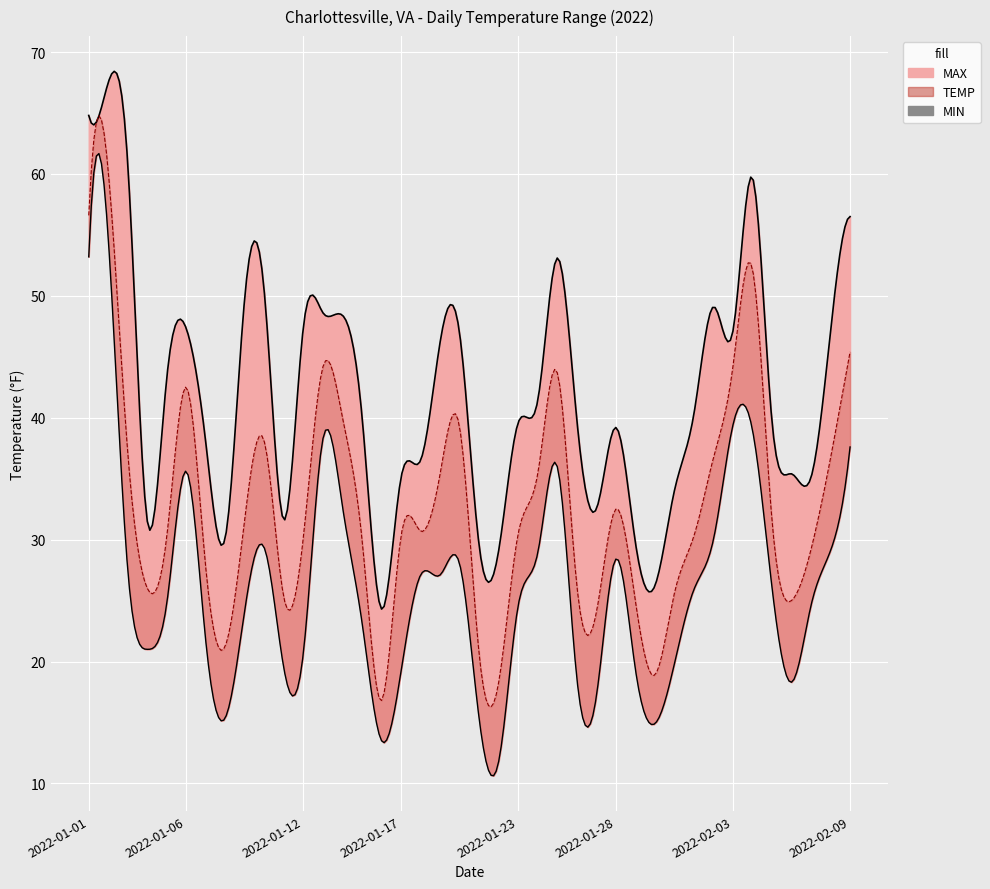

What are all the series names shown in the legend?

TEMP, MAX, MIN